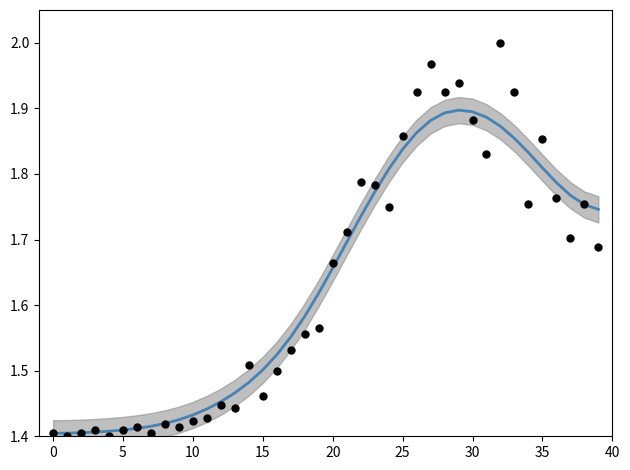

Between 5 and 35, which is larger?

35